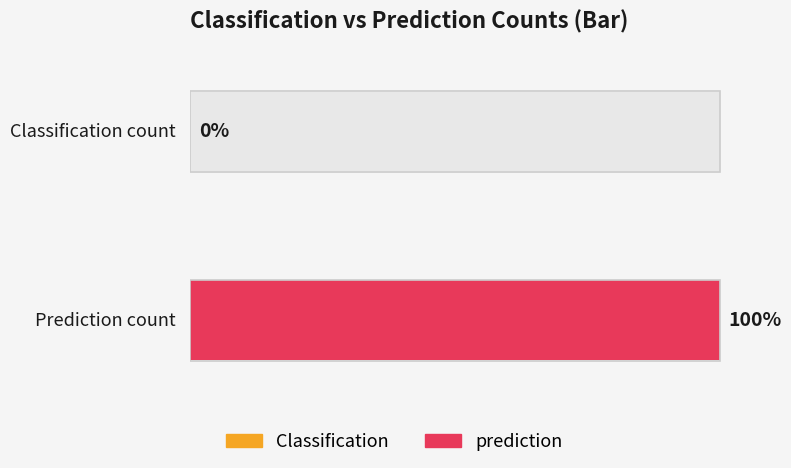

Where is Classification nearest to the value 0?

Classification